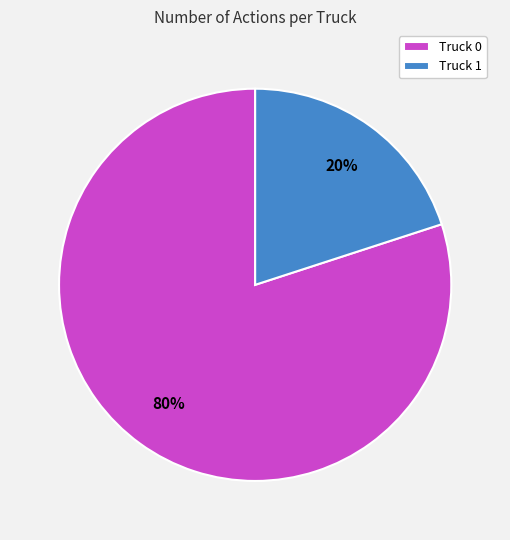

To the nearest percent, what is the difference between the Truck 0 and Truck 1 slice percentages?

60%